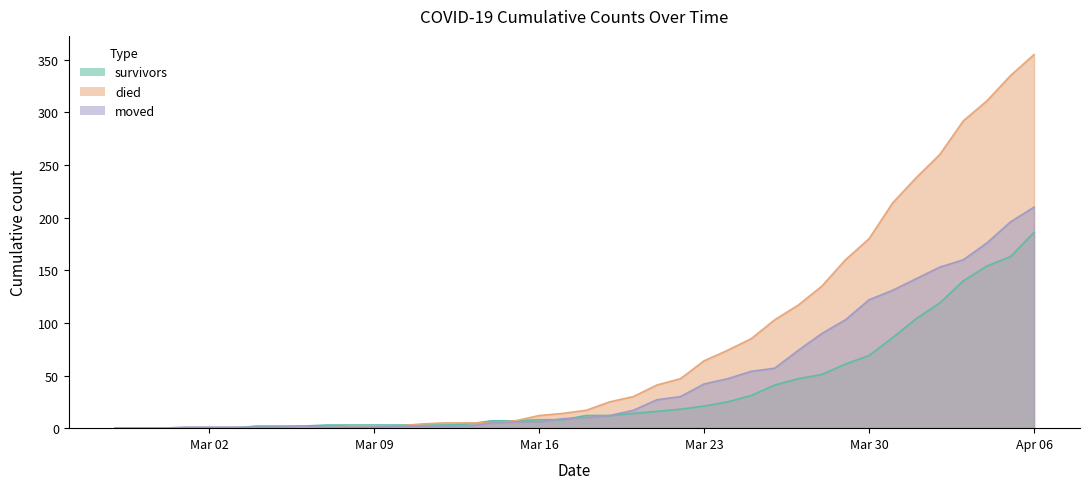

Between which two adjacent categories do moved and survivors first intersect?

2020-03-03 and 2020-03-04